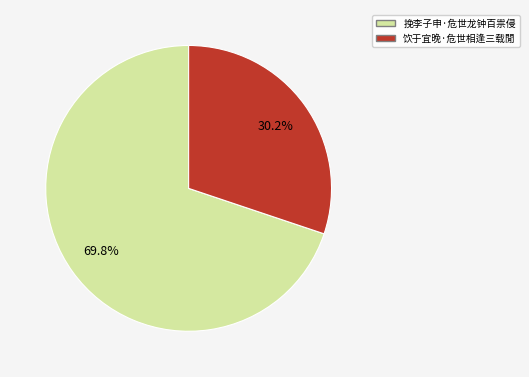

What is the smallest slice in the pie chart?

饮于宜晚·危世相逢三载閒